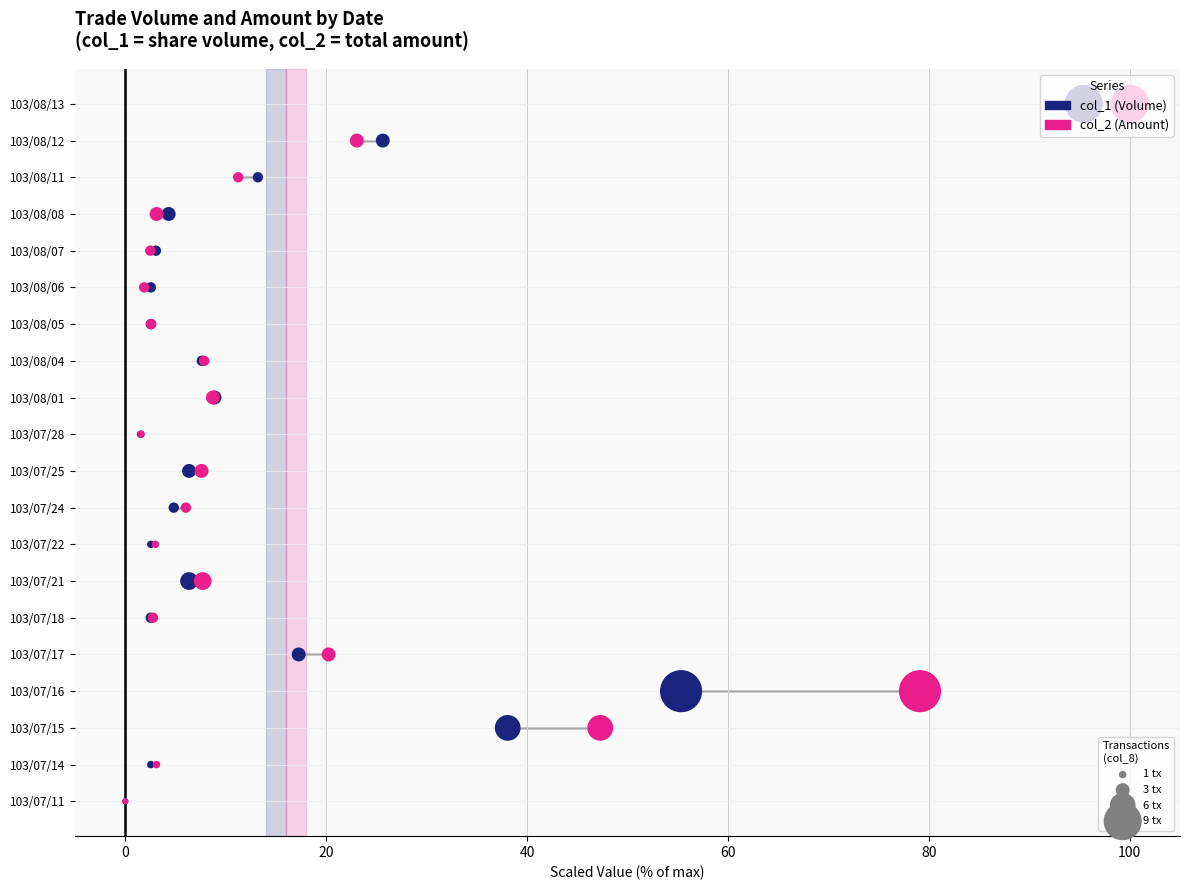

Which series contains the lowest Y value?

col_1 (Volume)